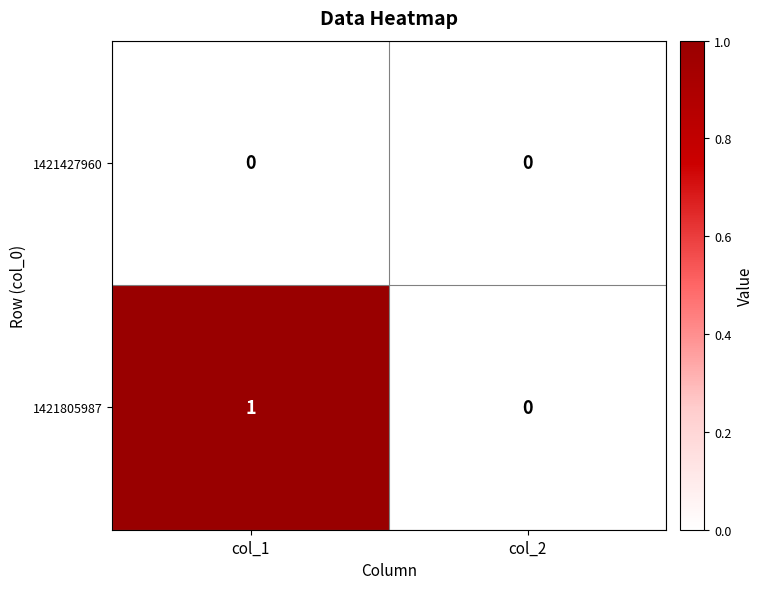

How many categories are shown in the chart?

2